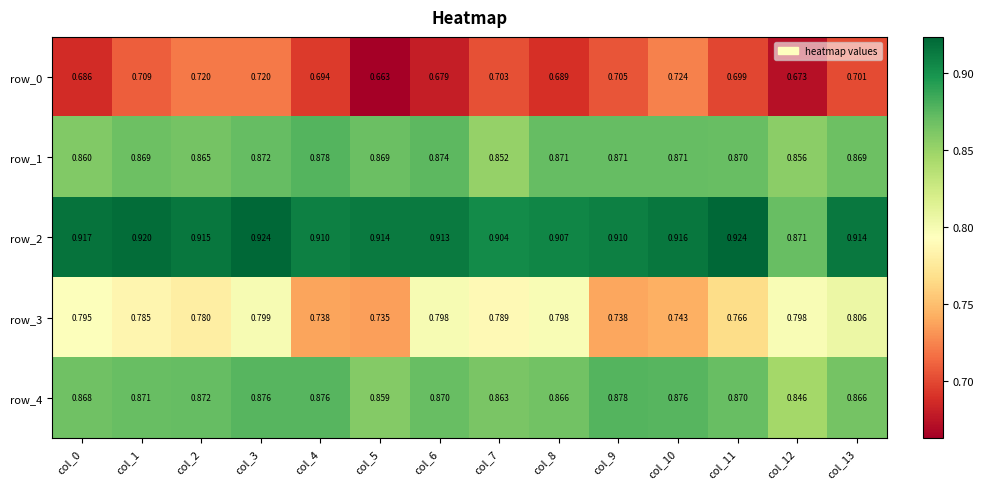

Reading left to right, extract all data points from this chart.

row_0: 0.7	0.7	0.7	0.7	0.7	0.7	0.7	0.7	0.7	0.7	0.7	0.7	0.7	0.7
row_1: 0.9	0.9	0.9	0.9	0.9	0.9	0.9	0.9	0.9	0.9	0.9	0.9	0.9	0.9
row_2: 0.9	0.9	0.9	0.9	0.9	0.9	0.9	0.9	0.9	0.9	0.9	0.9	0.9	0.9
row_3: 0.8	0.8	0.8	0.8	0.7	0.7	0.8	0.8	0.8	0.7	0.7	0.8	0.8	0.8
row_4: 0.9	0.9	0.9	0.9	0.9	0.9	0.9	0.9	0.9	0.9	0.9	0.9	0.8	0.9